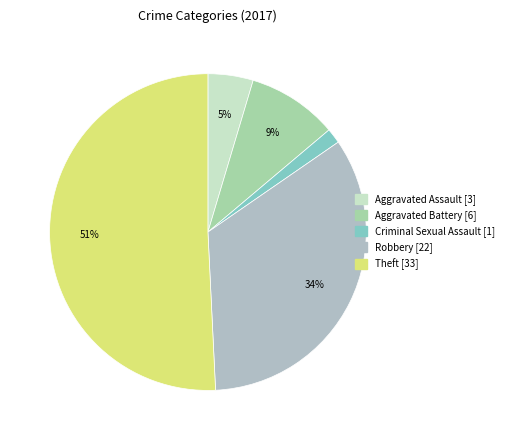

Count the number of slices in the pie.

5